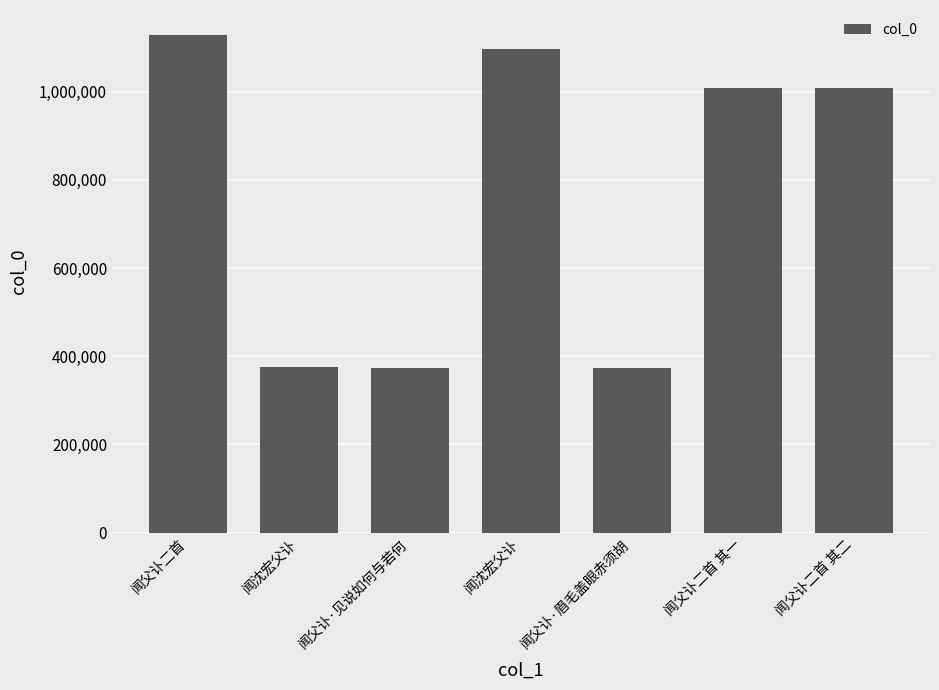

At which label is the value closest to 751190?

闻父讣二首 其二